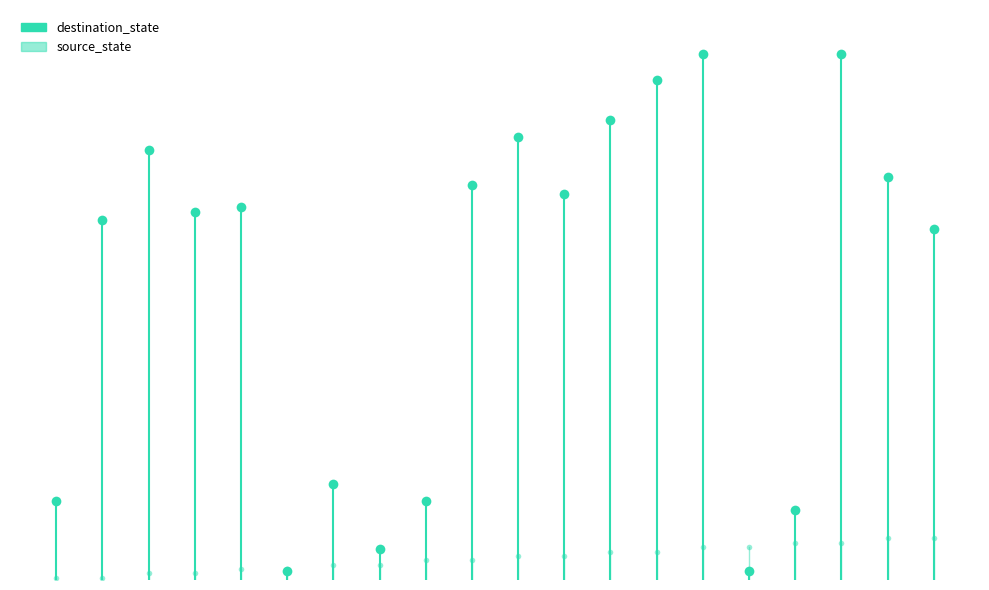

How many series are shown in this chart?

2